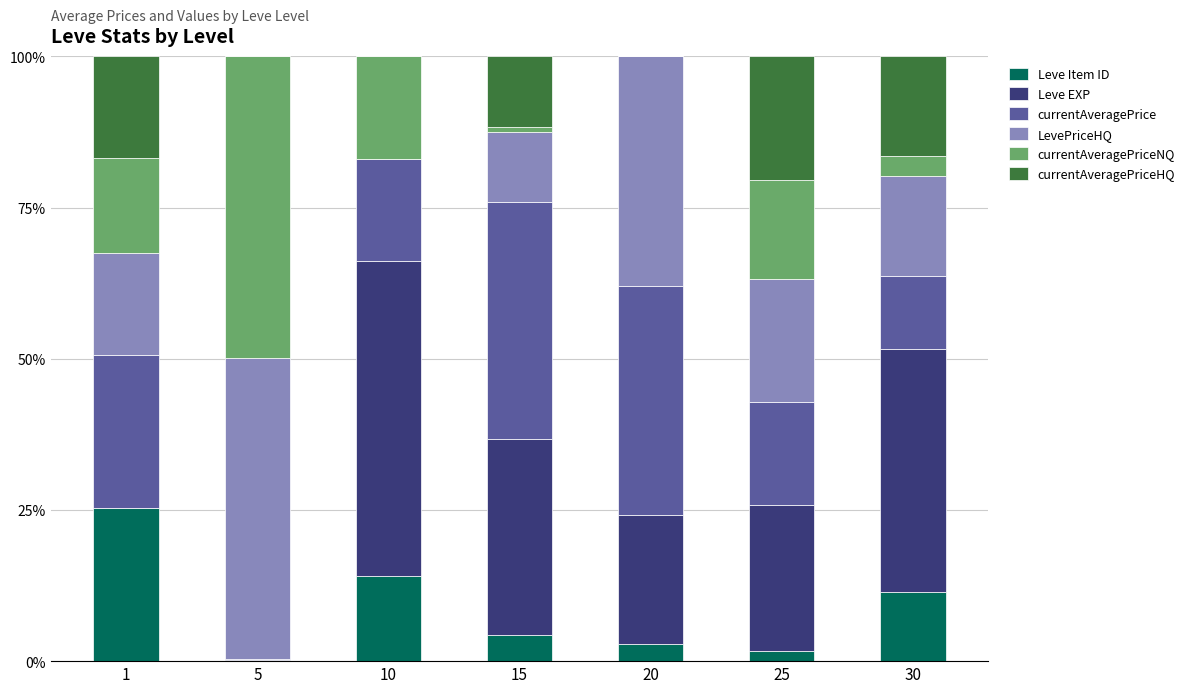

Where is Leve Item ID nearest to the value 0?

5